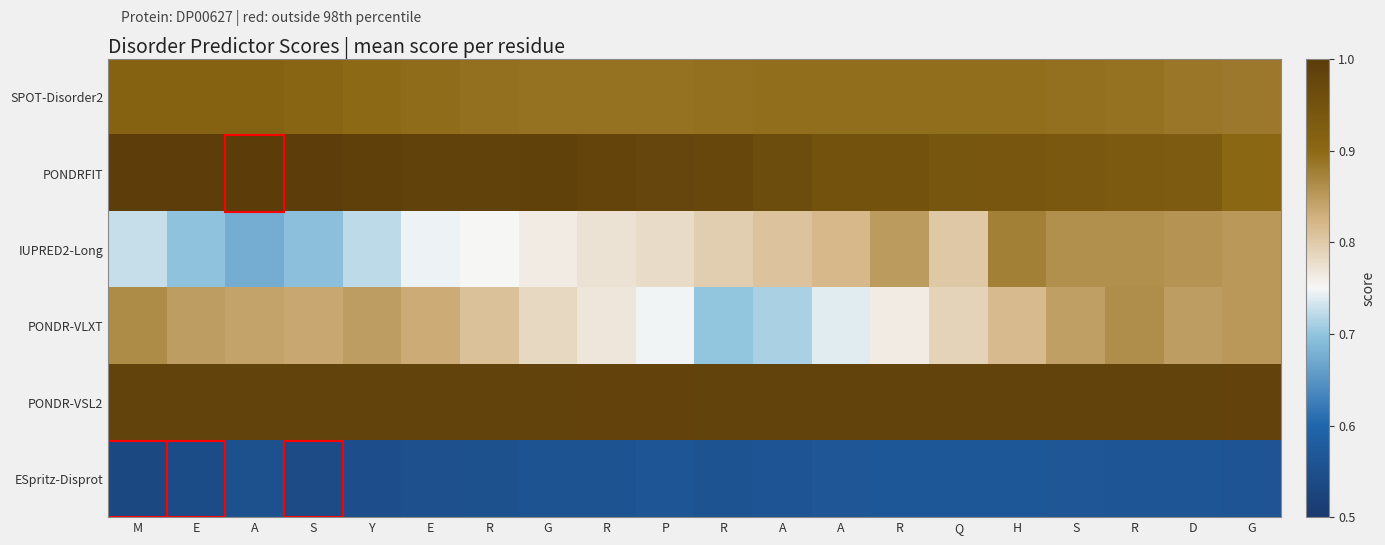

At how many categories does at least one series exceed 0?

20